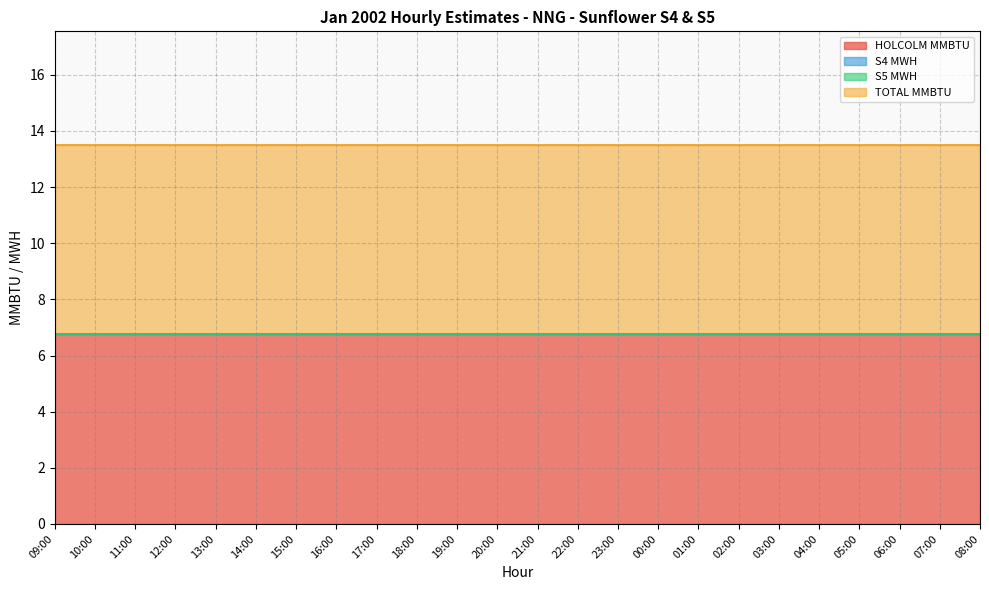

Is the value of HOLCOLM MMBTU at 11:00 greater than the value of S4 MWH at 21:00?

Yes